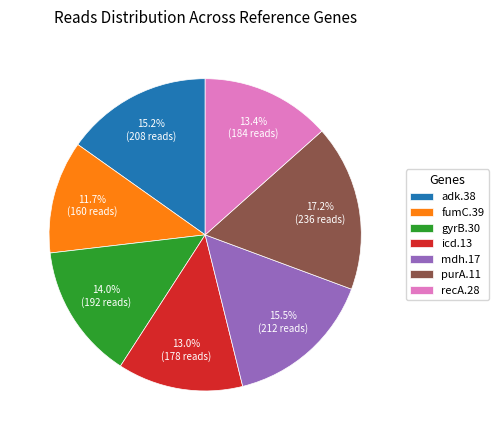

Is the sum of icd.13 and adk.38 greater than half?

No